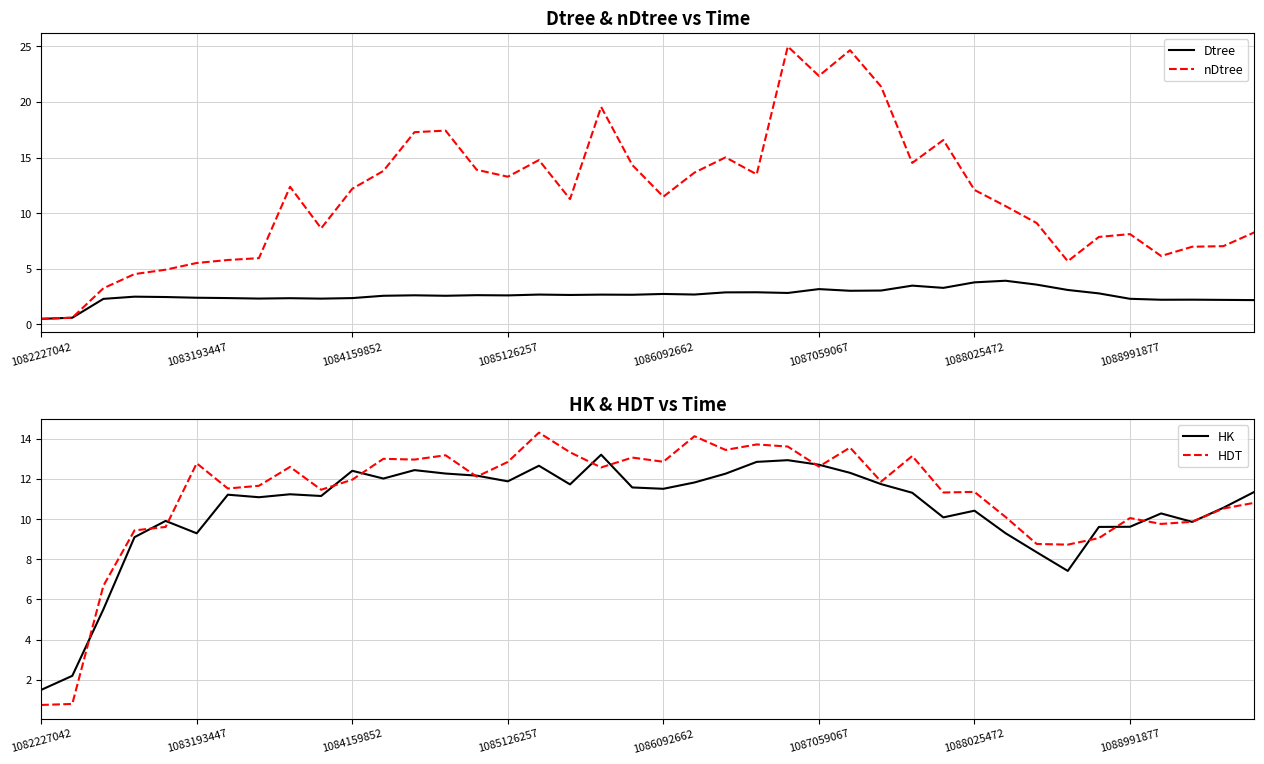

Is the value of nDtree at 21 greater than the value of Dtree at 11?

Yes